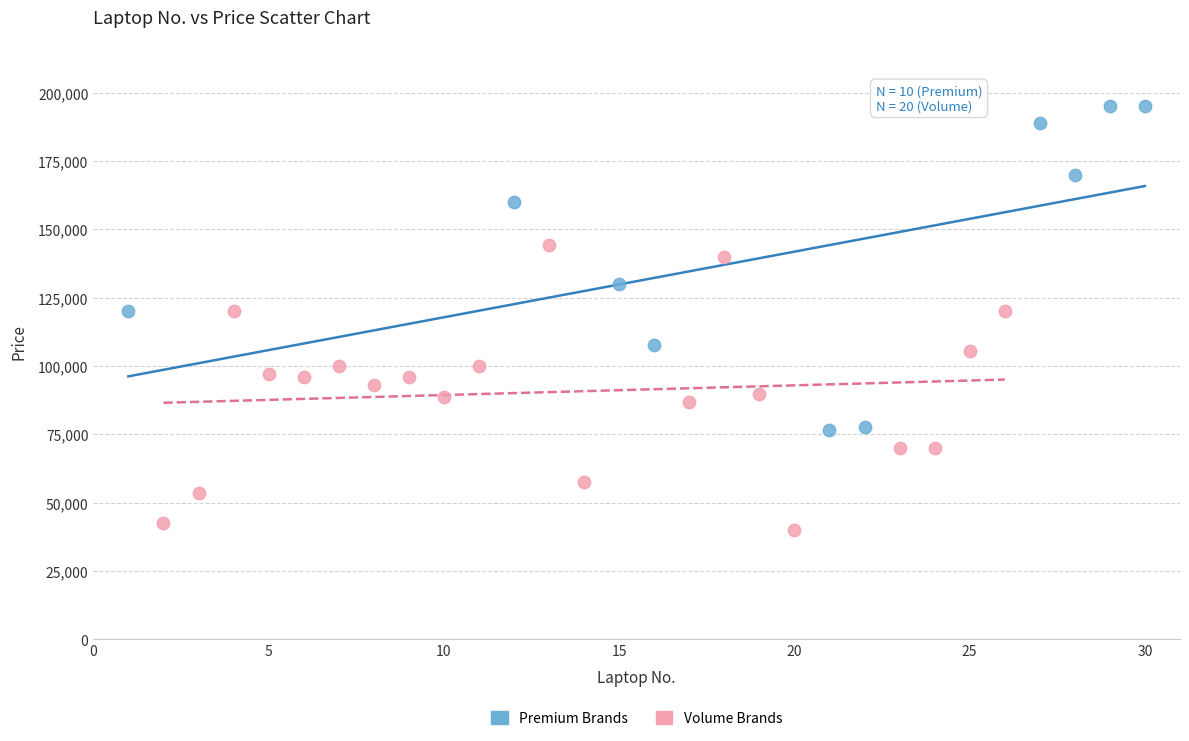

Which series contains the lowest Y value?

Volume Brands